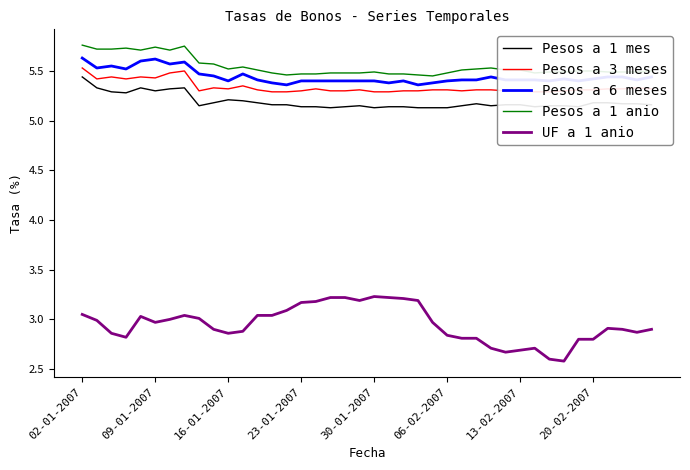

Reading right to left, transcribe all the data shown in this chart.

Pesos a 1 mes: 5.2	5.2	5.2	5.2	5.2	5.1	5.2	5.2	5.1	5.2	5.2	5.2	5.2	5.2	5.1	5.1	5.1	5.1	5.1	5.1	5.2	5.1	5.1	5.1	5.1	5.2	5.2	5.2	5.2	5.2	5.2	5.2	5.3	5.3	5.3	5.3	5.3	5.3	5.3	5.4
Pesos a 3 meses: 5.3	5.3	5.3	5.3	5.3	5.3	5.3	5.3	5.3	5.3	5.3	5.3	5.3	5.3	5.3	5.3	5.3	5.3	5.3	5.3	5.3	5.3	5.3	5.3	5.3	5.3	5.3	5.3	5.3	5.3	5.3	5.3	5.5	5.5	5.4	5.4	5.4	5.4	5.4	5.5
Pesos a 6 meses: 5.4	5.4	5.4	5.4	5.4	5.4	5.4	5.4	5.4	5.4	5.4	5.4	5.4	5.4	5.4	5.4	5.4	5.4	5.4	5.4	5.4	5.4	5.4	5.4	5.4	5.4	5.4	5.4	5.5	5.4	5.5	5.5	5.6	5.6	5.6	5.6	5.5	5.5	5.5	5.6
Pesos a 1 anio: 5.5	5.5	5.5	5.5	5.5	5.5	5.5	5.5	5.5	5.5	5.5	5.5	5.5	5.5	5.5	5.5	5.5	5.5	5.5	5.5	5.5	5.5	5.5	5.5	5.5	5.5	5.5	5.5	5.5	5.5	5.6	5.6	5.8	5.7	5.7	5.7	5.7	5.7	5.7	5.8
UF a 1 anio: 2.9	2.9	2.9	2.9	2.8	2.8	2.6	2.6	2.7	2.7	2.7	2.7	2.8	2.8	2.8	3.0	3.2	3.2	3.2	3.2	3.2	3.2	3.2	3.2	3.2	3.1	3.0	3.0	2.9	2.9	2.9	3.0	3.0	3.0	3.0	3.0	2.8	2.9	3.0	3.0